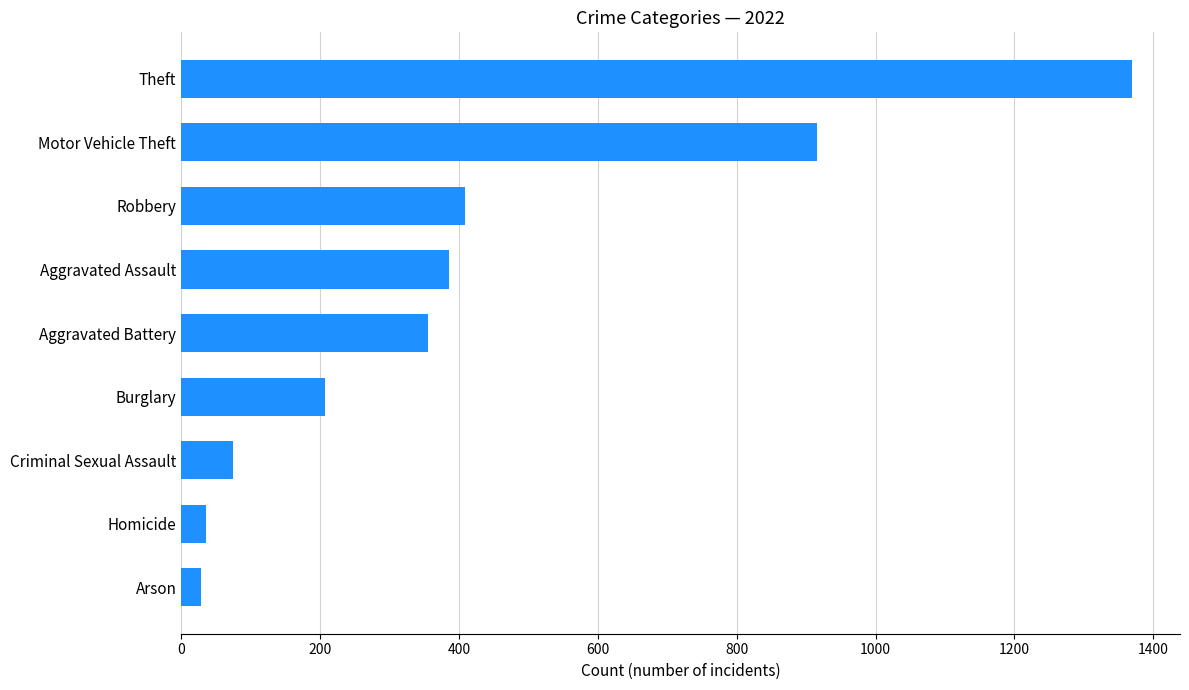

Between Robbery and Homicide, which is larger?

Robbery